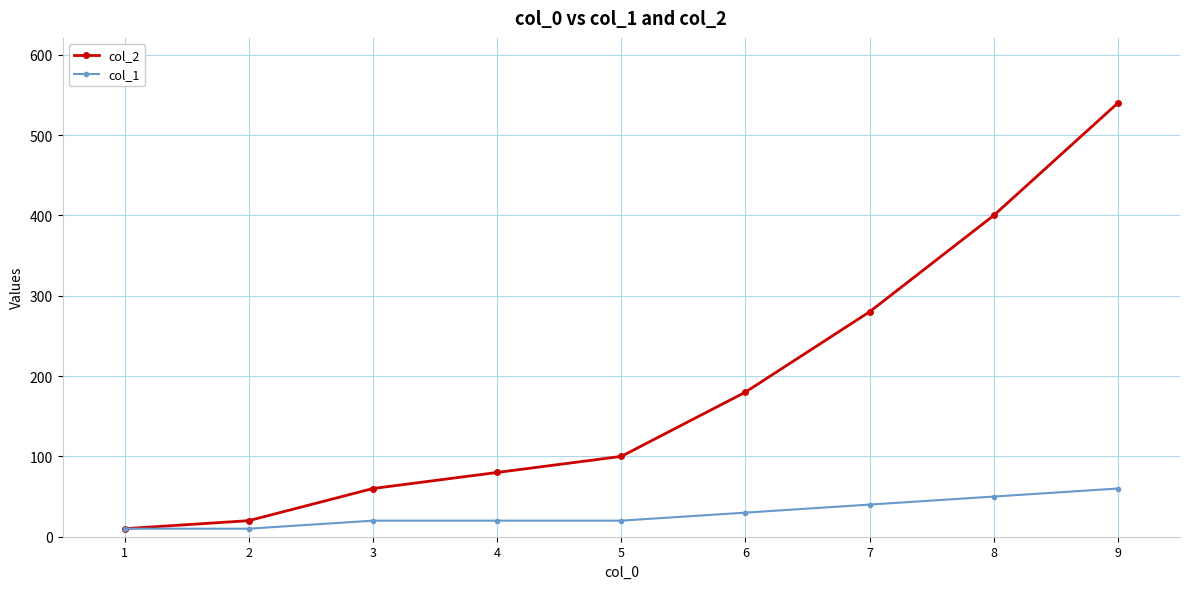

The value of col_1 at 7 is 72. True or false?

False